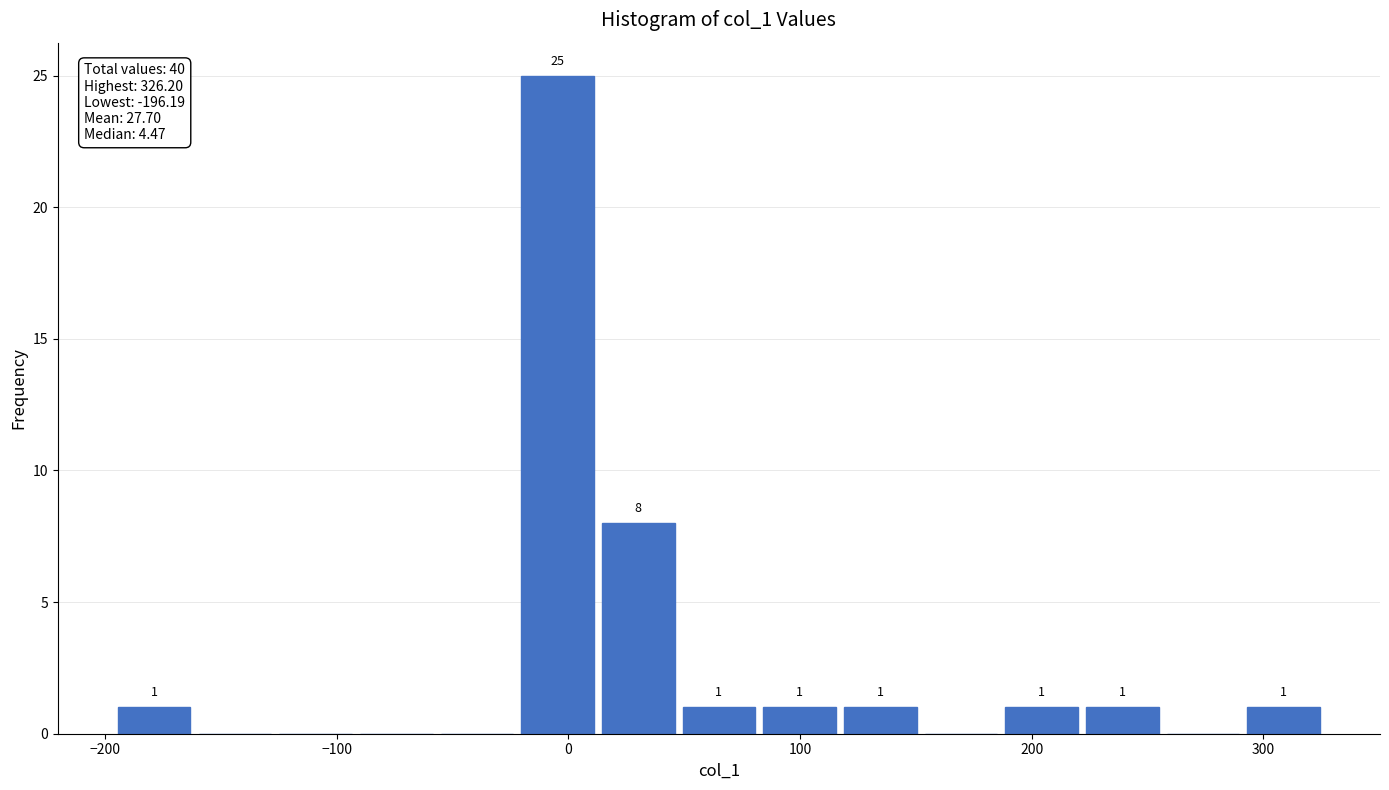

Read against the x-axis, roughly where is the centre of the tallest bar?

0